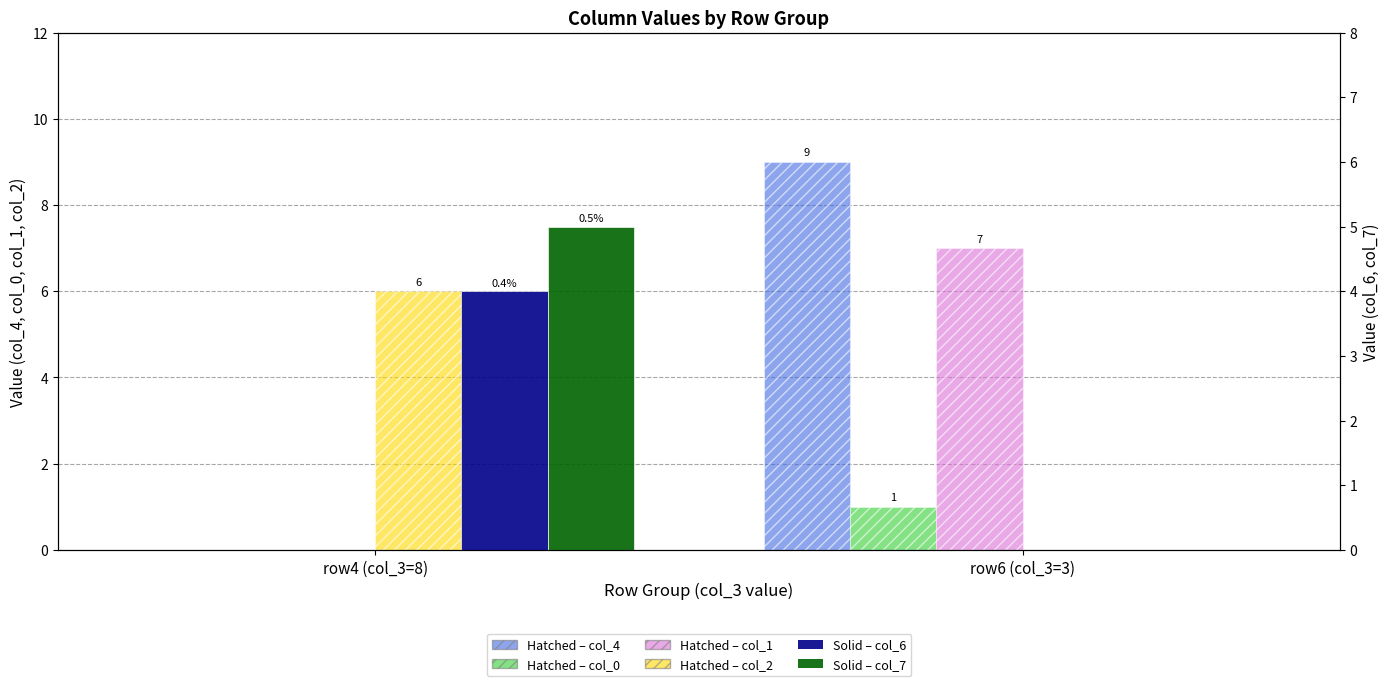

Which has a higher value, row4 (col_3=8) or row6 (col_3=3)?

row6 (col_3=3)